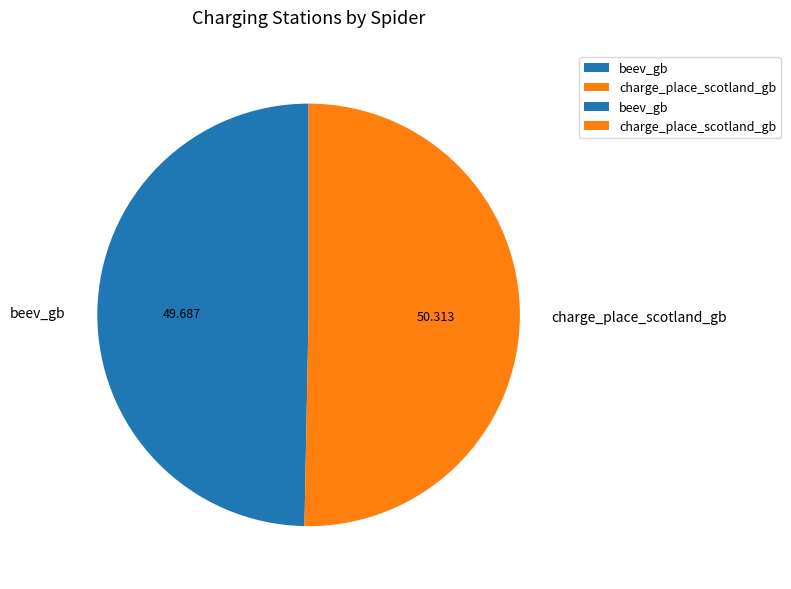

How many slices are in this pie chart?

2